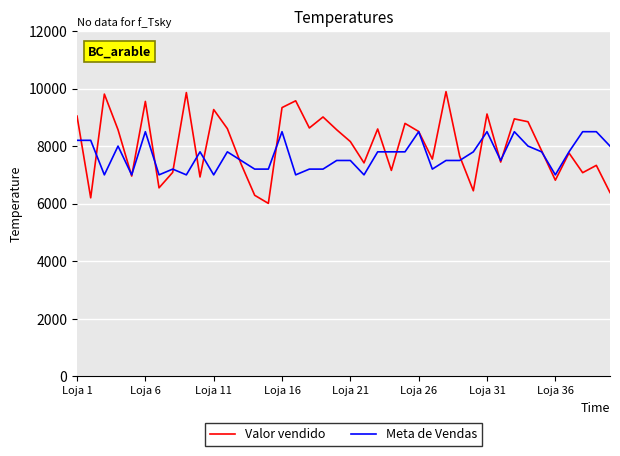

List the series in order of their peak value, lowest first.

Meta de Vendas, Valor vendido